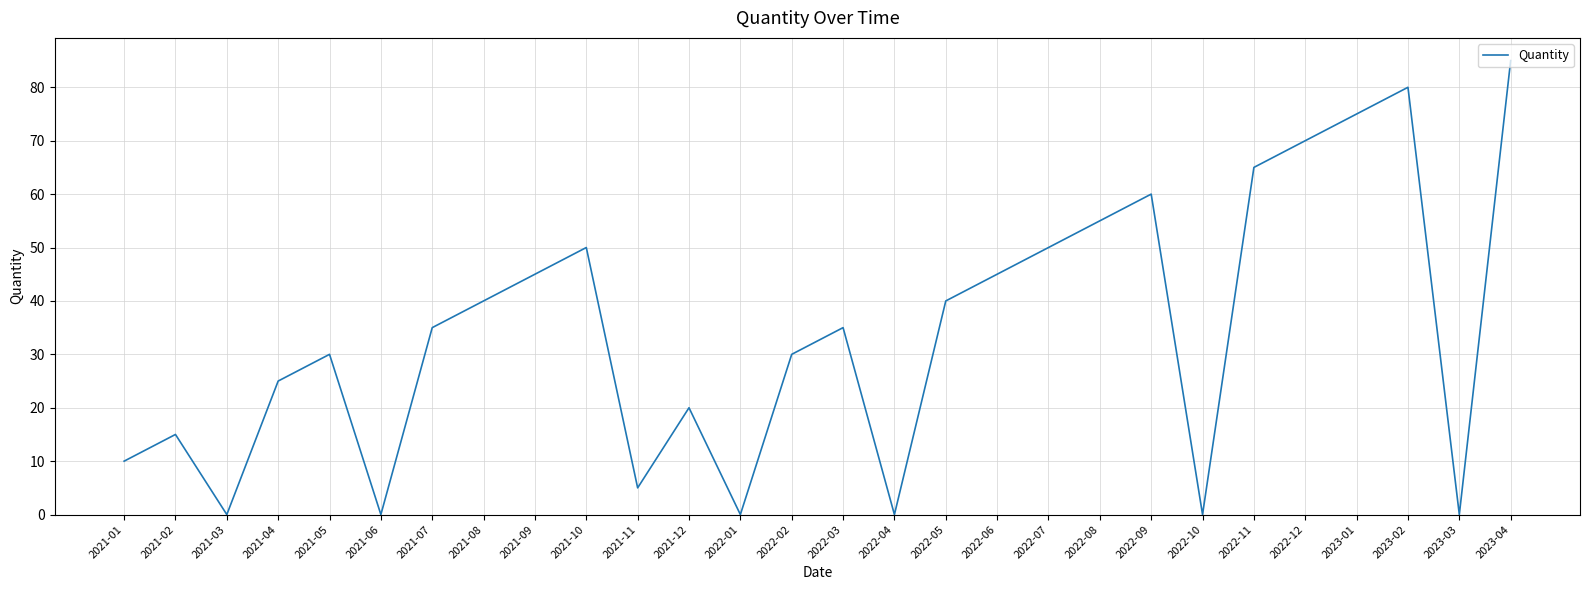

What position from the right is 2023-01?

4